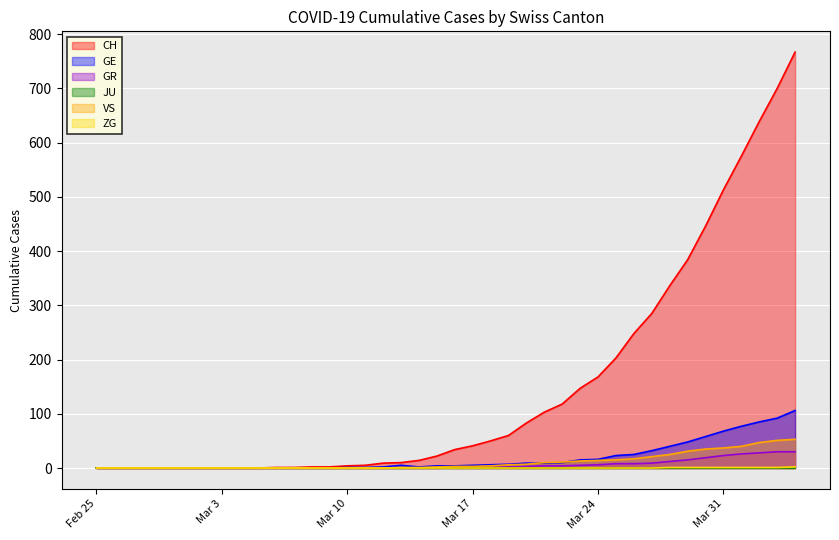

What is the greatest value displayed?

767